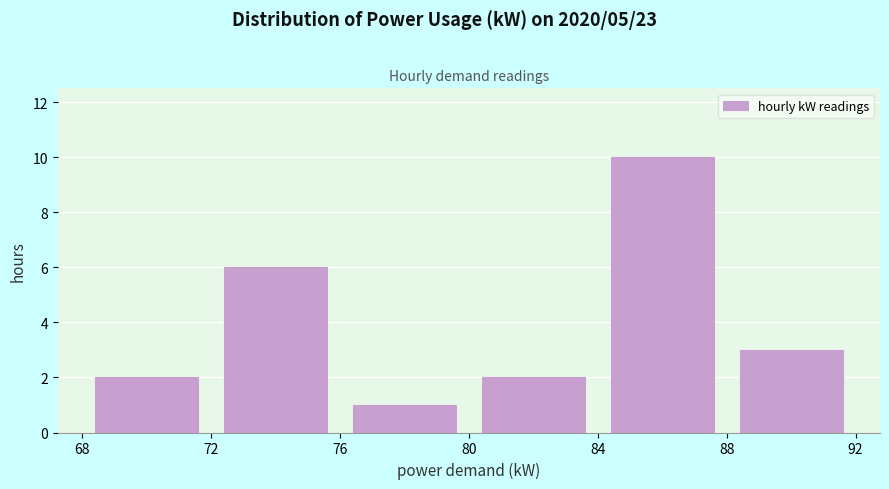

Which range on the x-axis has the tallest bar?

84 to 88